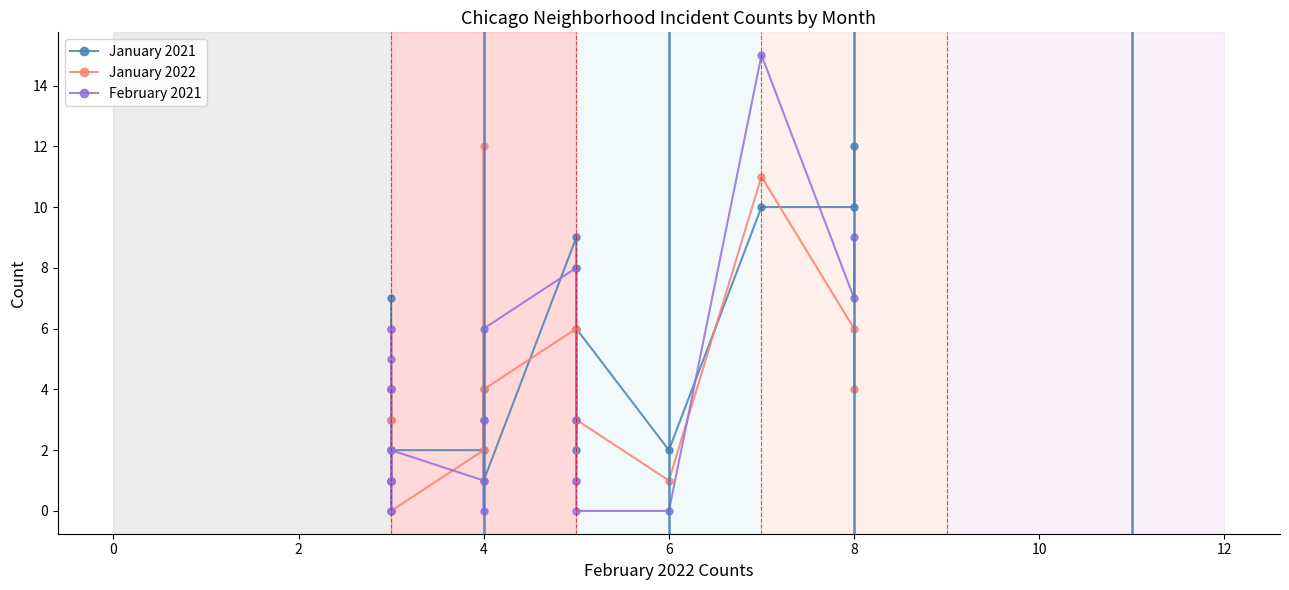

What is the highest value of the January 2022 series?

12